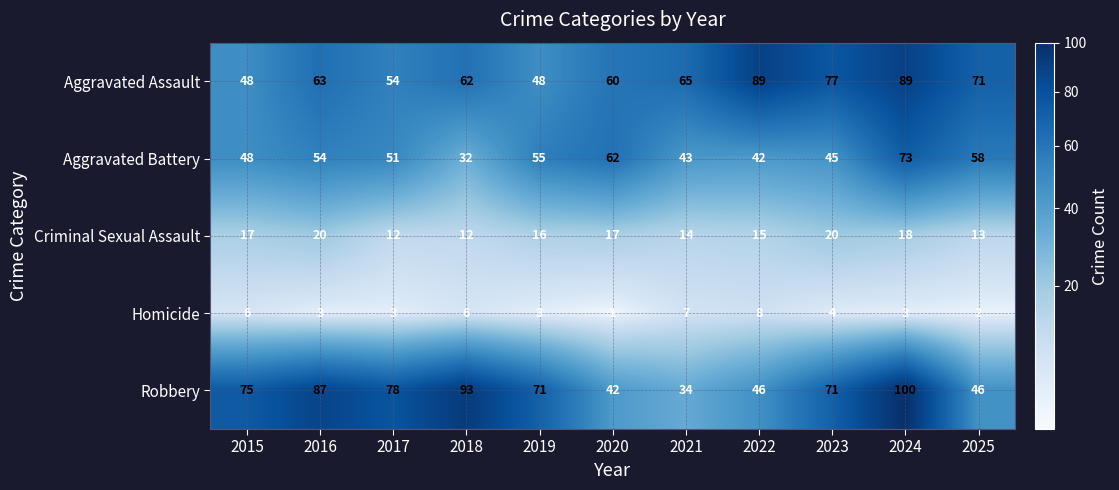

Which series has the widest spread of values?

Robbery